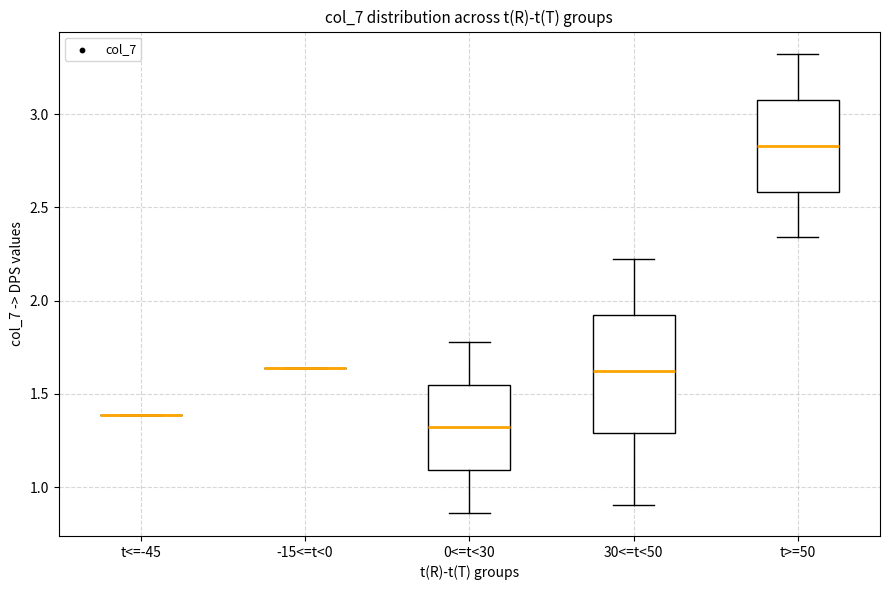

Reading left to right, read every box against the y-axis: the position of its median line, the range the box covers, and the ends of its whiskers. The values are not printed on the chart, so give them approximately, as read against the axis.

t<=-45: box collapsed to a line at 1.40, whiskers 1.40 to 1.40
-15<=t<0: box collapsed to a line at 1.65, whiskers 1.65 to 1.65
0<=t<30: median 1.30, box 1.10 to 1.55, whiskers 0.85 to 1.80
30<=t<50: median 1.60, box 1.30 to 1.90, whiskers 0.90 to 2.25
t>=50: median 2.85, box 2.60 to 3.05, whiskers 2.35 to 3.30